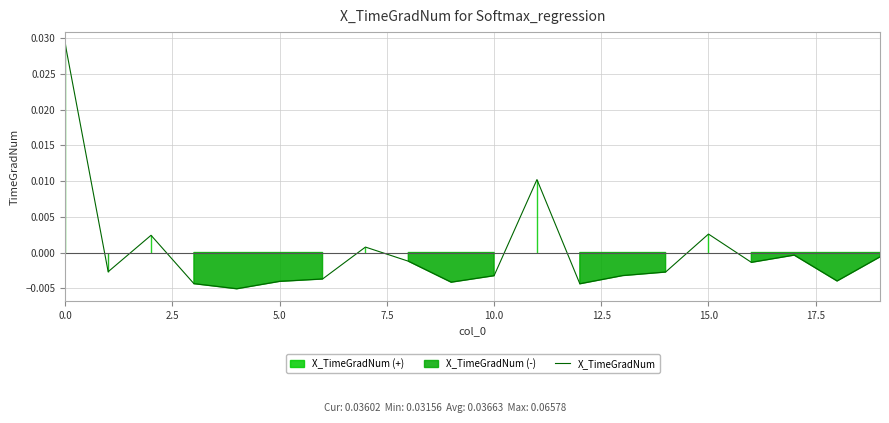

How many data points are less than 0?

15